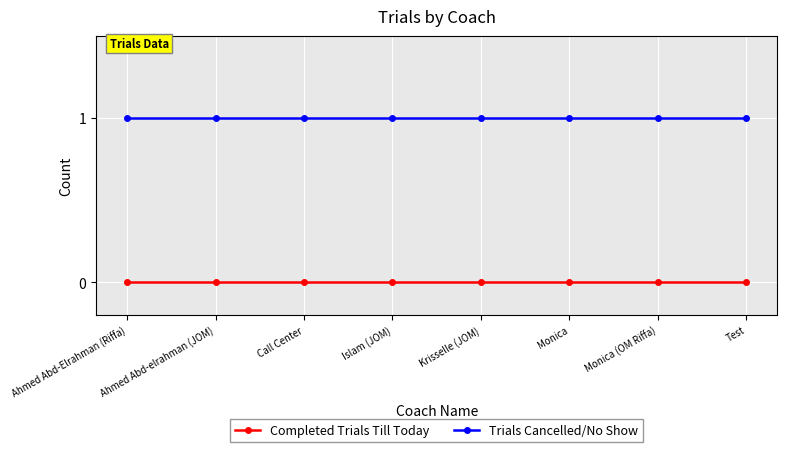

What position from the right is Islam (JOM)?

5